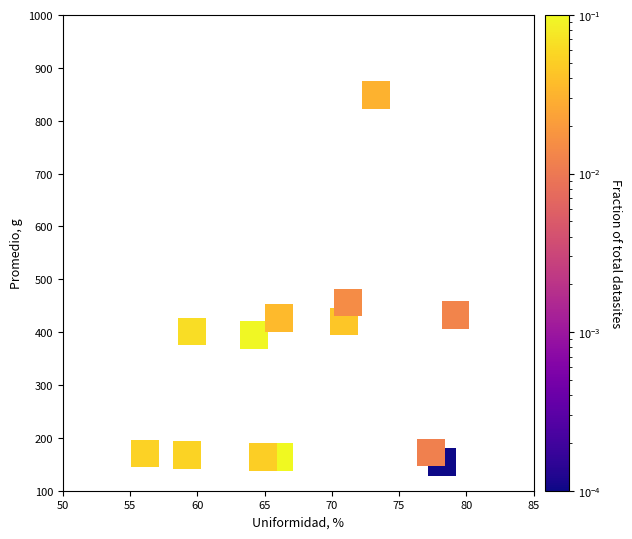

What Y value in the scatter plot is closest to 501?

456.0